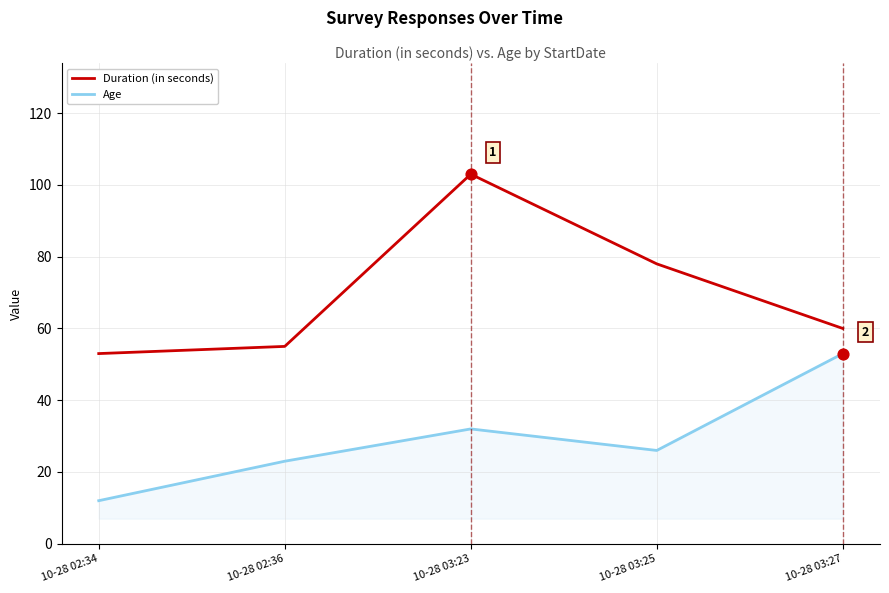

At how many categories does at least one series exceed 87?

1